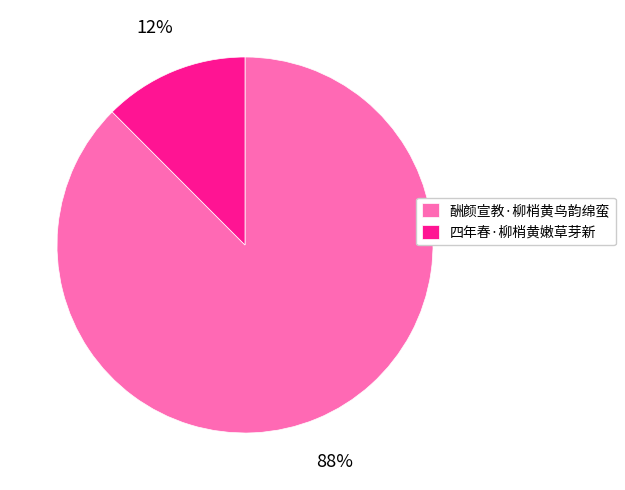

To the nearest percent, what is the combined percentage of 四年春·柳梢黄嫩草芽新 and 酬颜宣教·柳梢黄鸟韵绵蛮?

100%